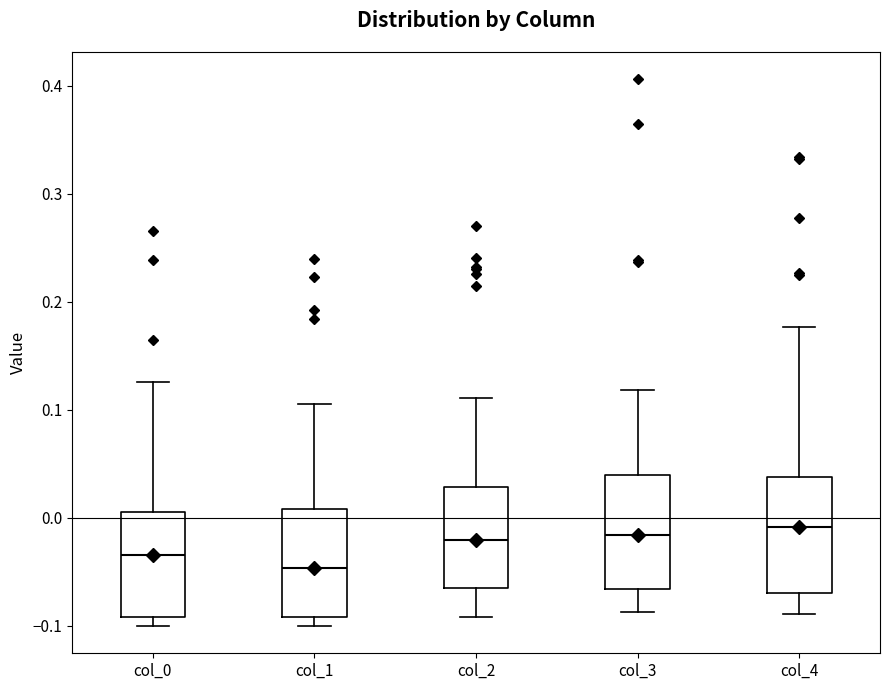

Reading left to right, transcribe this box plot: for each box, give where its median line is, the range the box spans, and where its two whiskers end, as read against the y-axis. The values are not printed on the chart, so give them approximately, as read against the axis.

col_0: median -0.03, box -0.09 to 0.01, whiskers -0.10 to 0.13
col_1: median -0.05, box -0.09 to 0.01, whiskers -0.10 to 0.11
col_2: median -0.02, box -0.07 to 0.03, whiskers -0.09 to 0.11
col_3: median -0.02, box -0.07 to 0.04, whiskers -0.09 to 0.12
col_4: median -0.01, box -0.07 to 0.04, whiskers -0.09 to 0.18